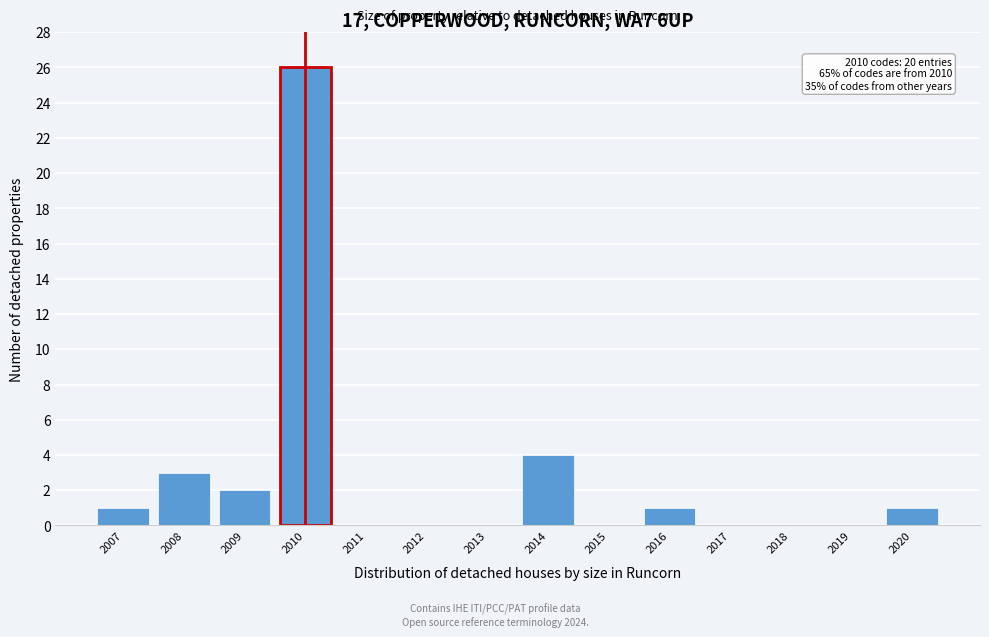

Over which range of the x-axis is the bar tallest?

2009.5 to 2010.5